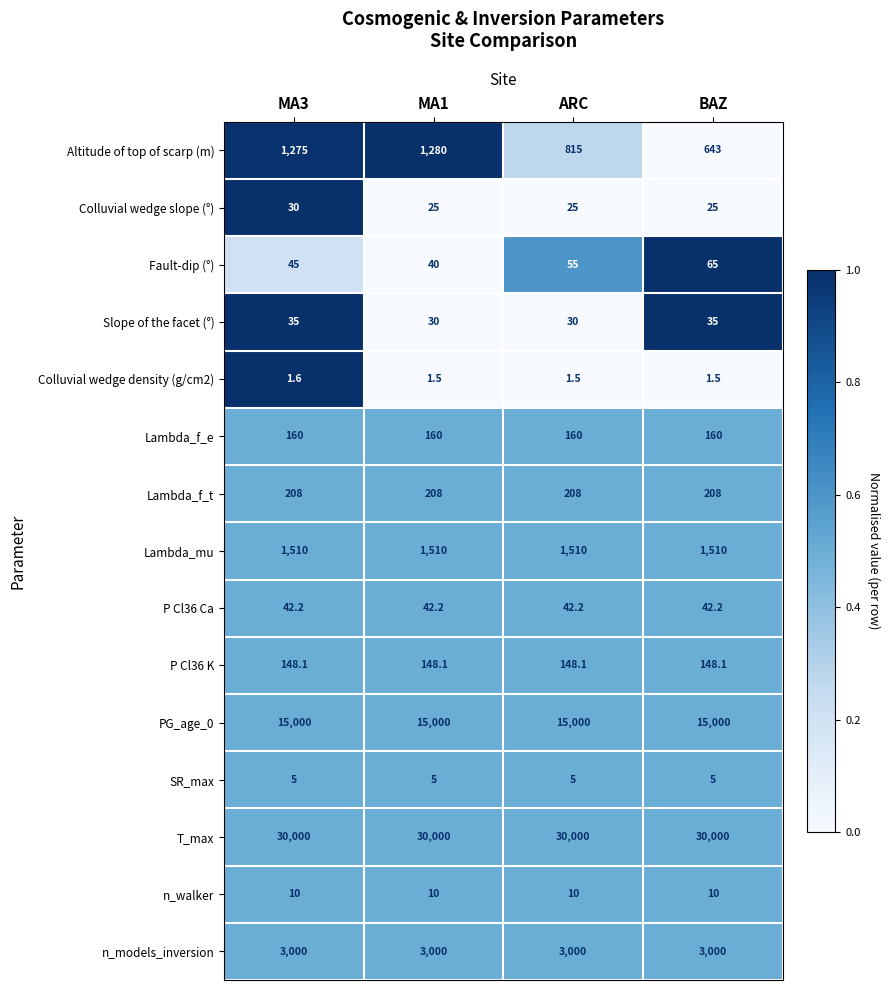

Between MA3 and ARC, which series saw the biggest shift?

Altitude of top of scarp (m)